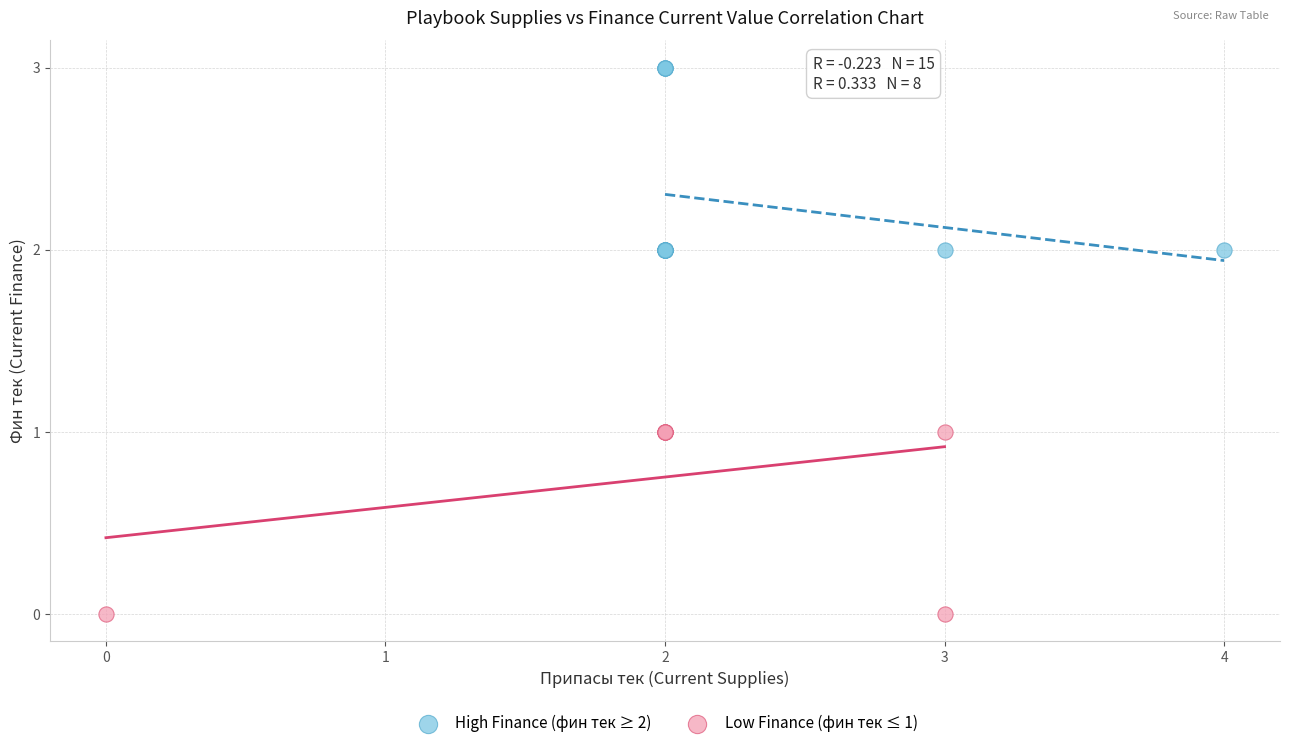

Which series reaches the minimum Y coordinate?

Low Finance (фин тек ≤ 1)